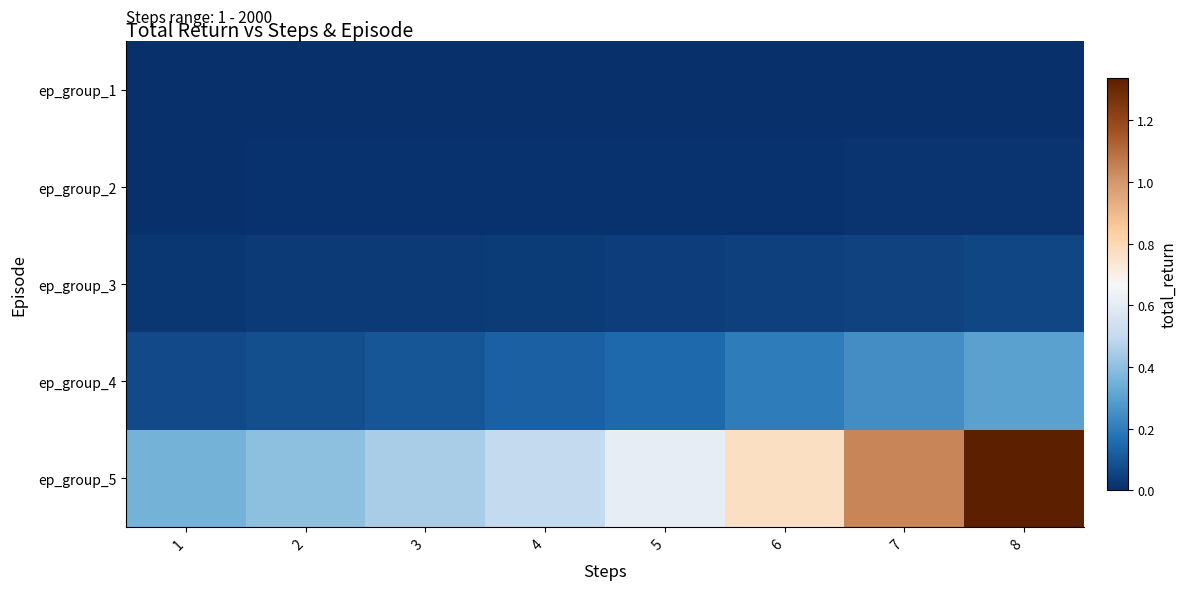

What is the total value across all series at 2?

0.5